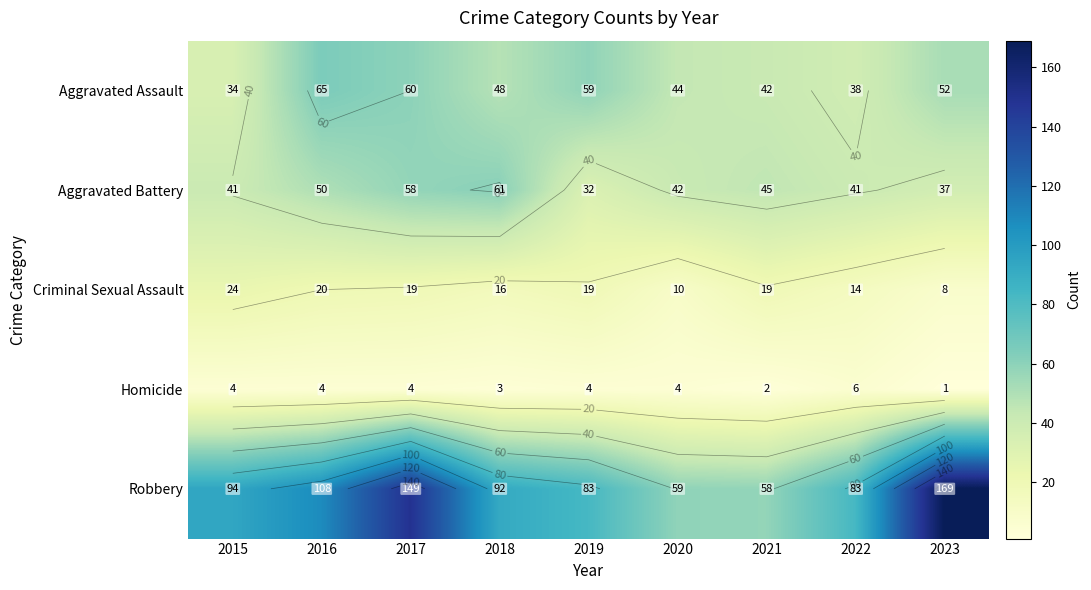

What is the difference between the maximum and minimum values in the Aggravated Battery series?

29